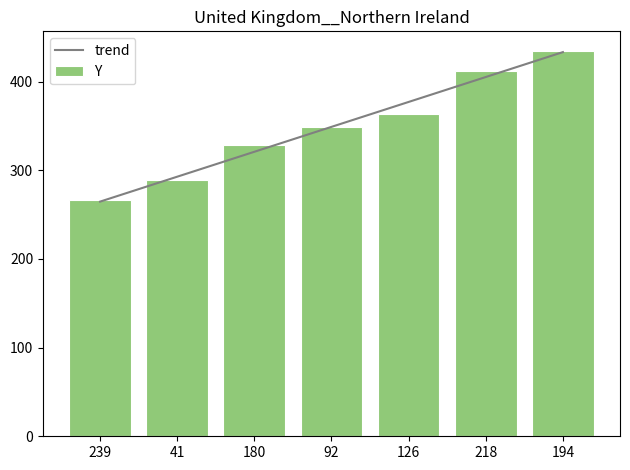

How many categories are shown in the chart?

7